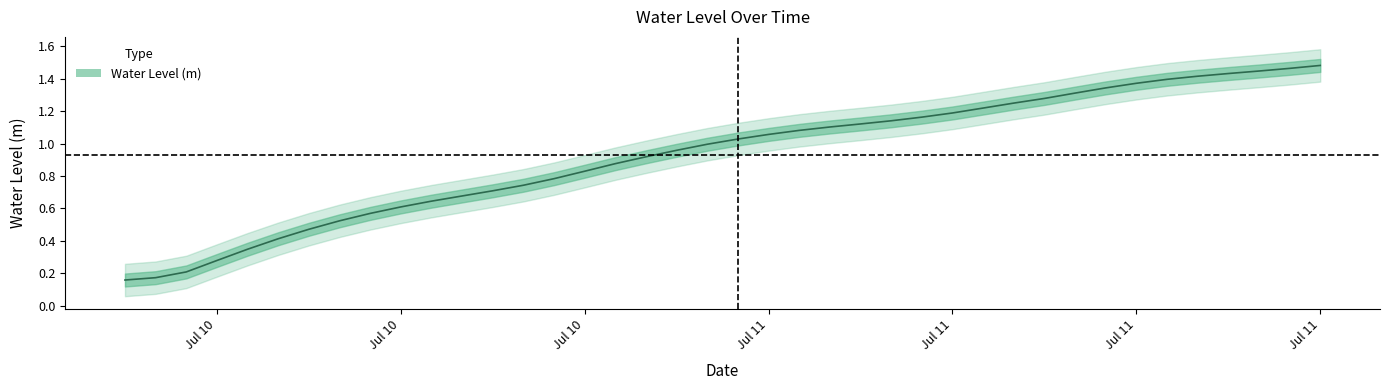

Between 2023-07-10 19:00:00 and 2023-07-11 07:00:00, which is larger?

2023-07-11 07:00:00